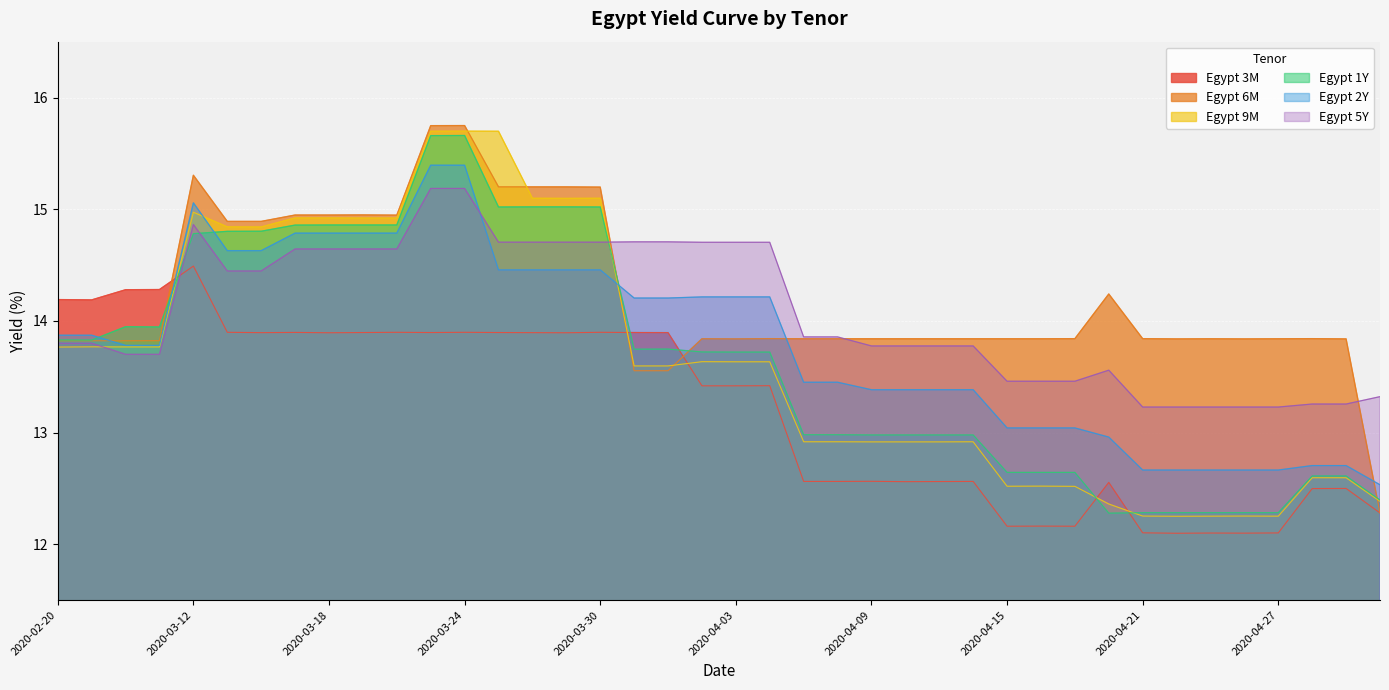

Which series has the widest spread of values?

Egypt 6M